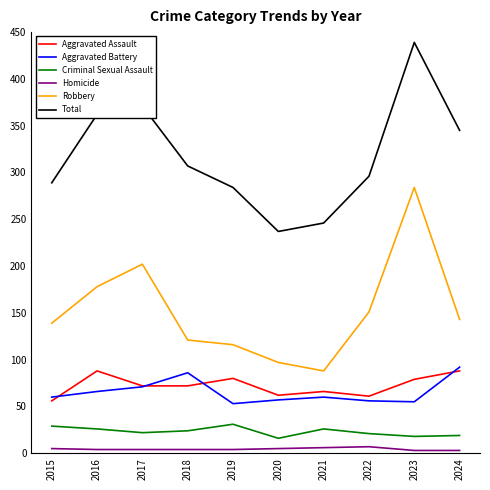

What is the total value across all series at 2021?

492